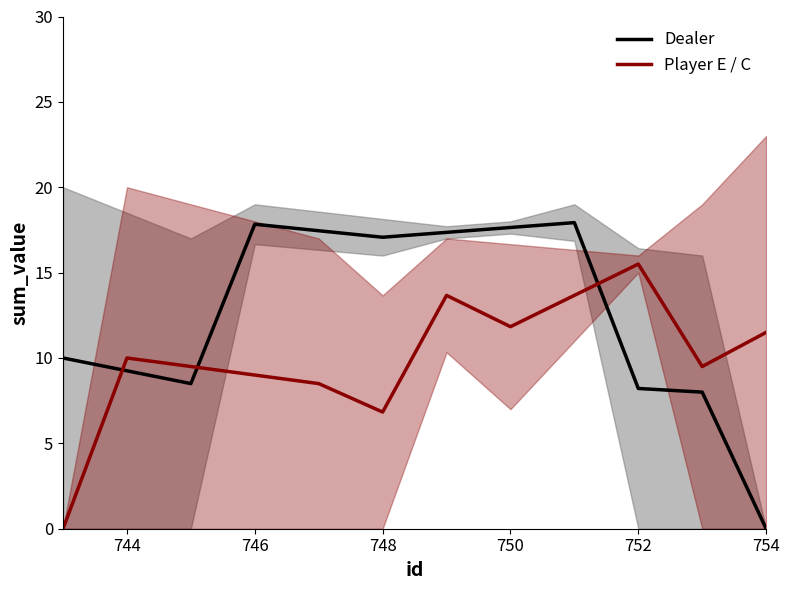

At how many categories does at least one series exceed 3?

12